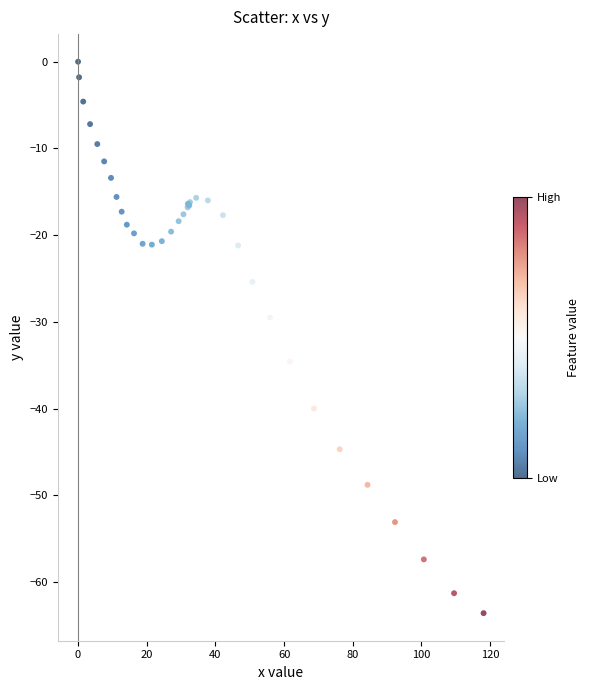

What Y value in the scatter plot is closest to -31?

-29.5